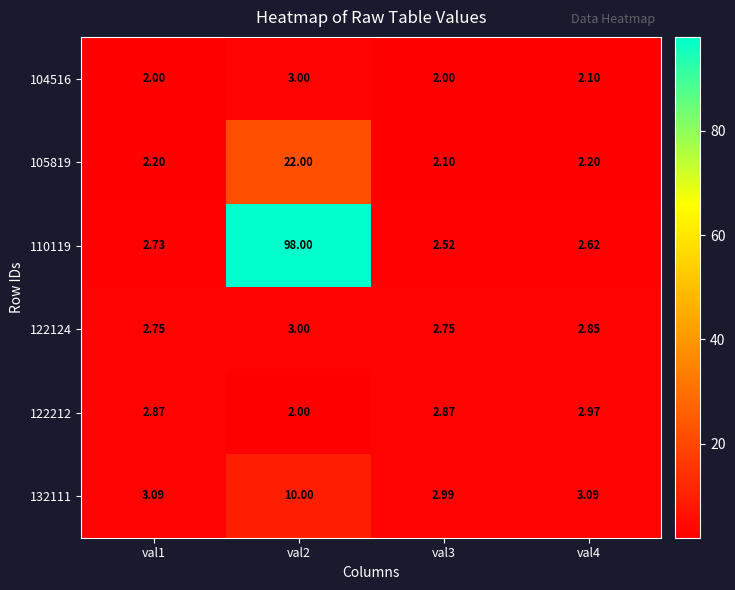

How many categories are shown in the chart?

4